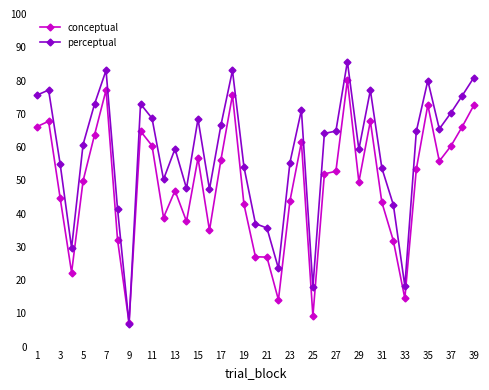

Rank the series by their average value, from lowest to highest.

conceptual, perceptual